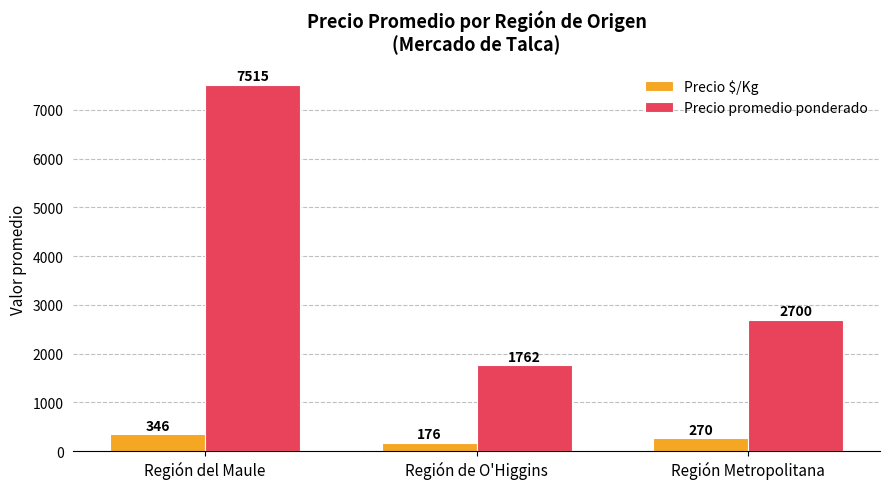

What is the sum of all Precio promedio ponderado values?

11977.0